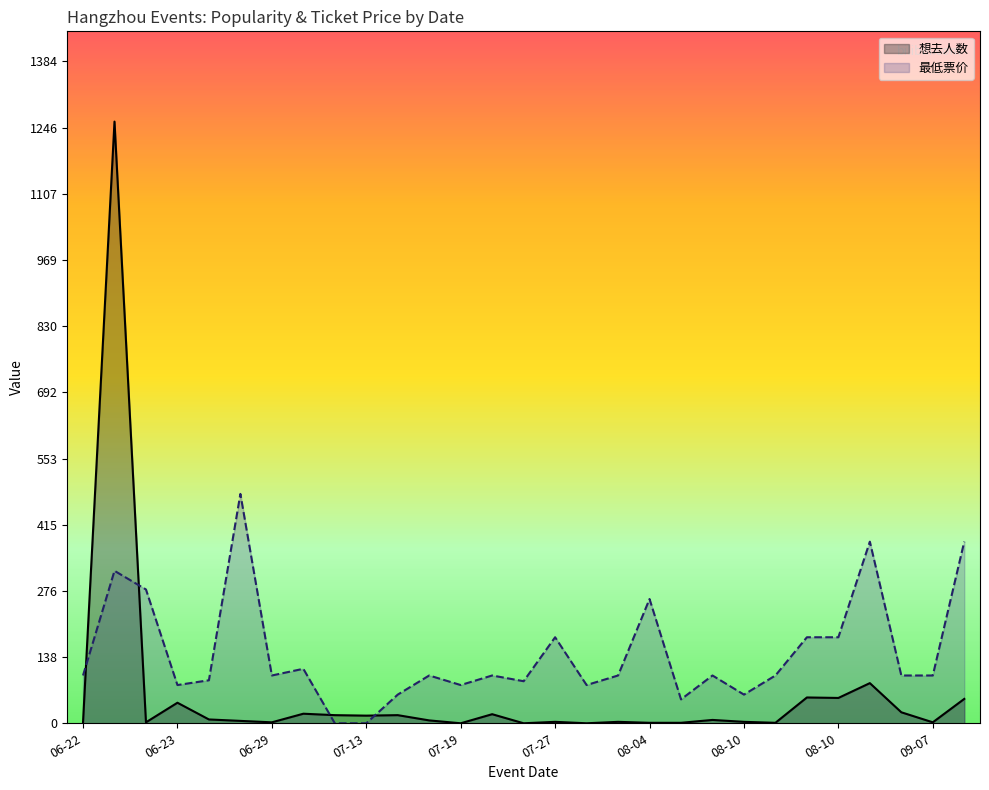

What are all the series names shown in the legend?

想去人数, 最低票价